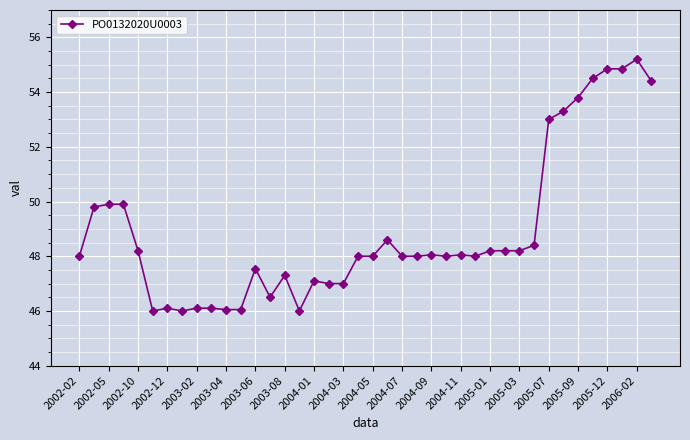

True or false: there are more than 2 points higher than both neighbors.

True